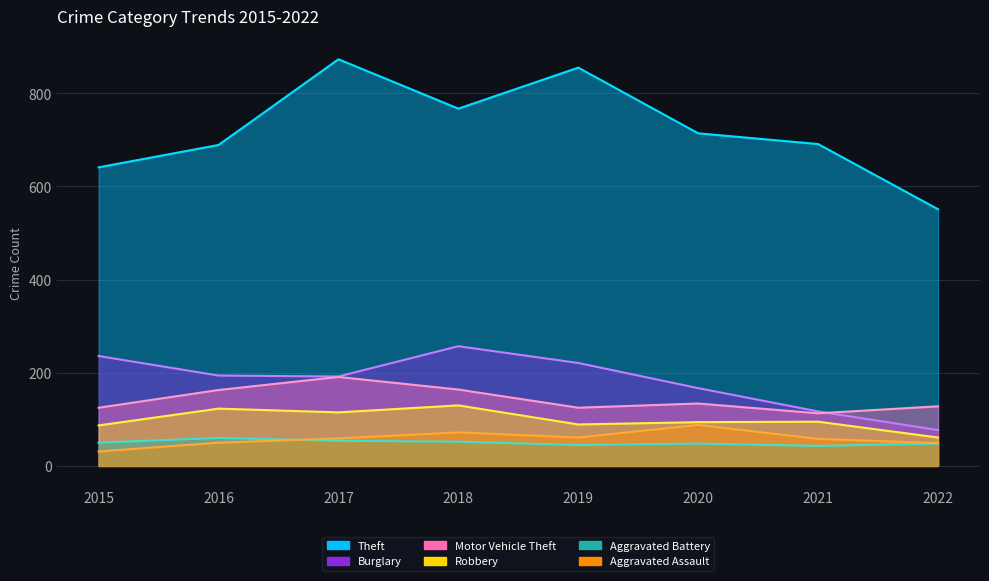

Reading right to left, transcribe all the data shown in this chart.

Theft: 2022=551	2021=691	2020=714	2019=855	2018=767	2017=873	2016=689	2015=641
Burglary: 2022=77	2021=117	2020=167	2019=221	2018=257	2017=192	2016=194	2015=236
Motor Vehicle Theft: 2022=128	2021=113	2020=134	2019=125	2018=164	2017=191	2016=163	2015=125
Robbery: 2022=61	2021=95	2020=94	2019=89	2018=130	2017=115	2016=123	2015=87
Aggravated Battery: 2022=48	2021=43	2020=48	2019=45	2018=52	2017=54	2016=60	2015=50
Aggravated Assault: 2022=49	2021=58	2020=88	2019=61	2018=72	2017=59	2016=50	2015=31